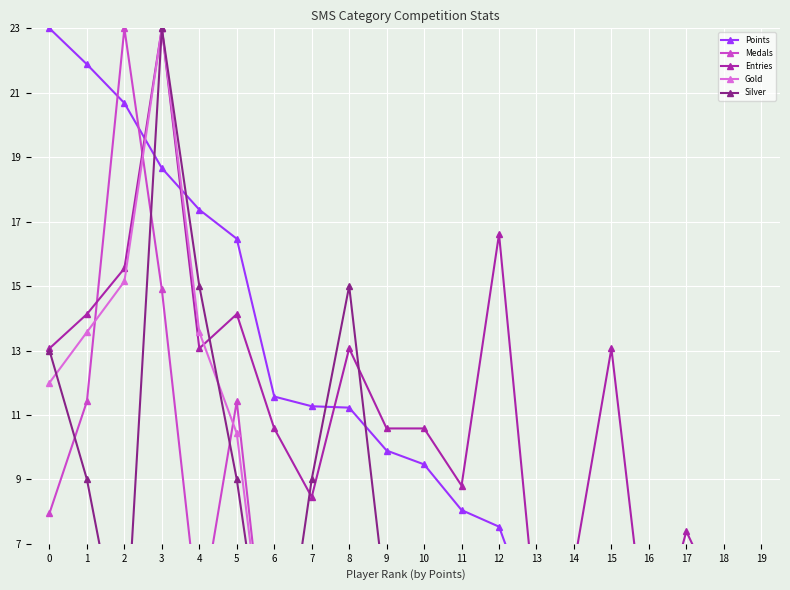

What is the sum of the Entries values at 3 and 8?

36.1